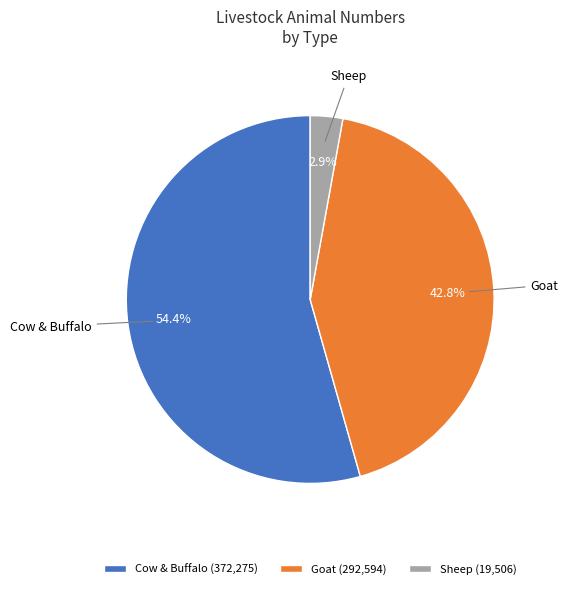

Does Sheep account for over 50% of the chart?

No